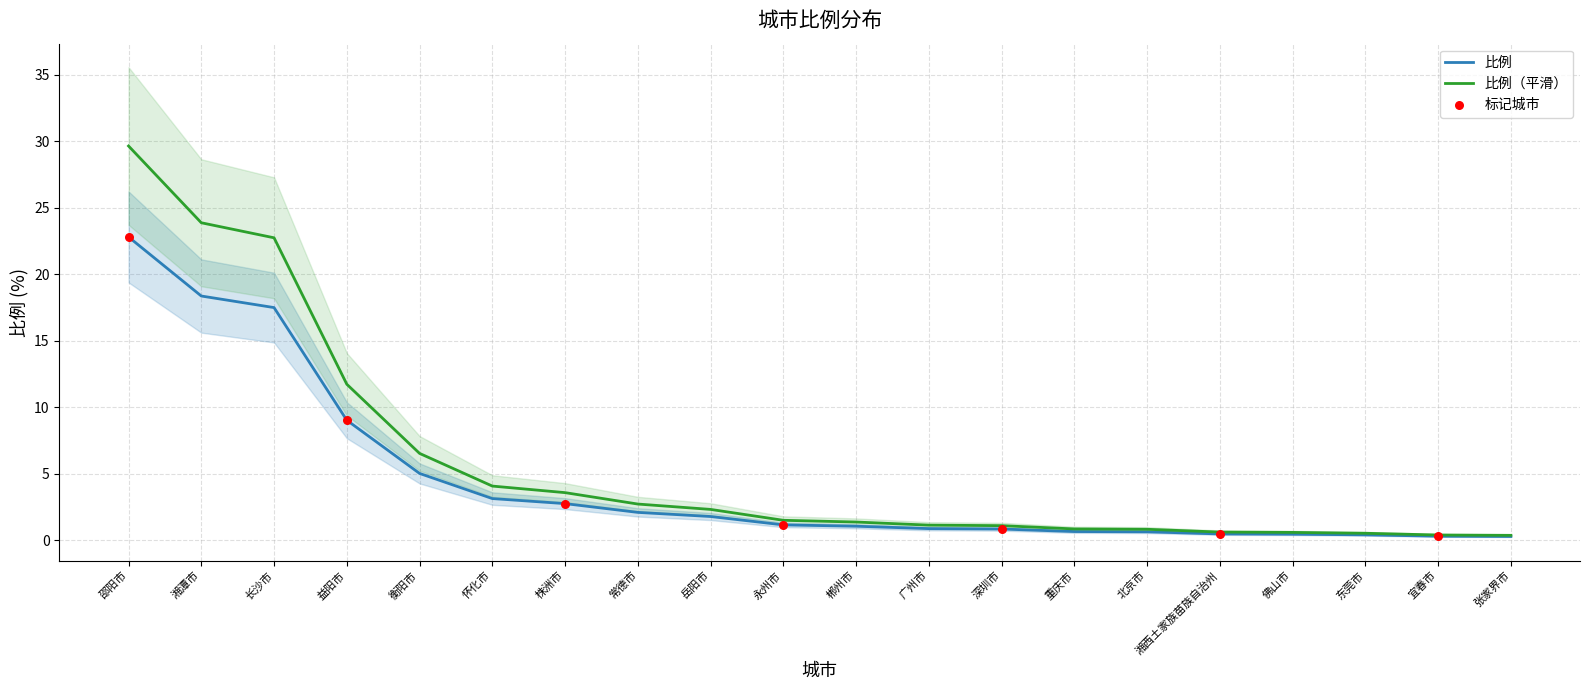

What is the change in value from 岳阳市 to 佛山市?

-1.7